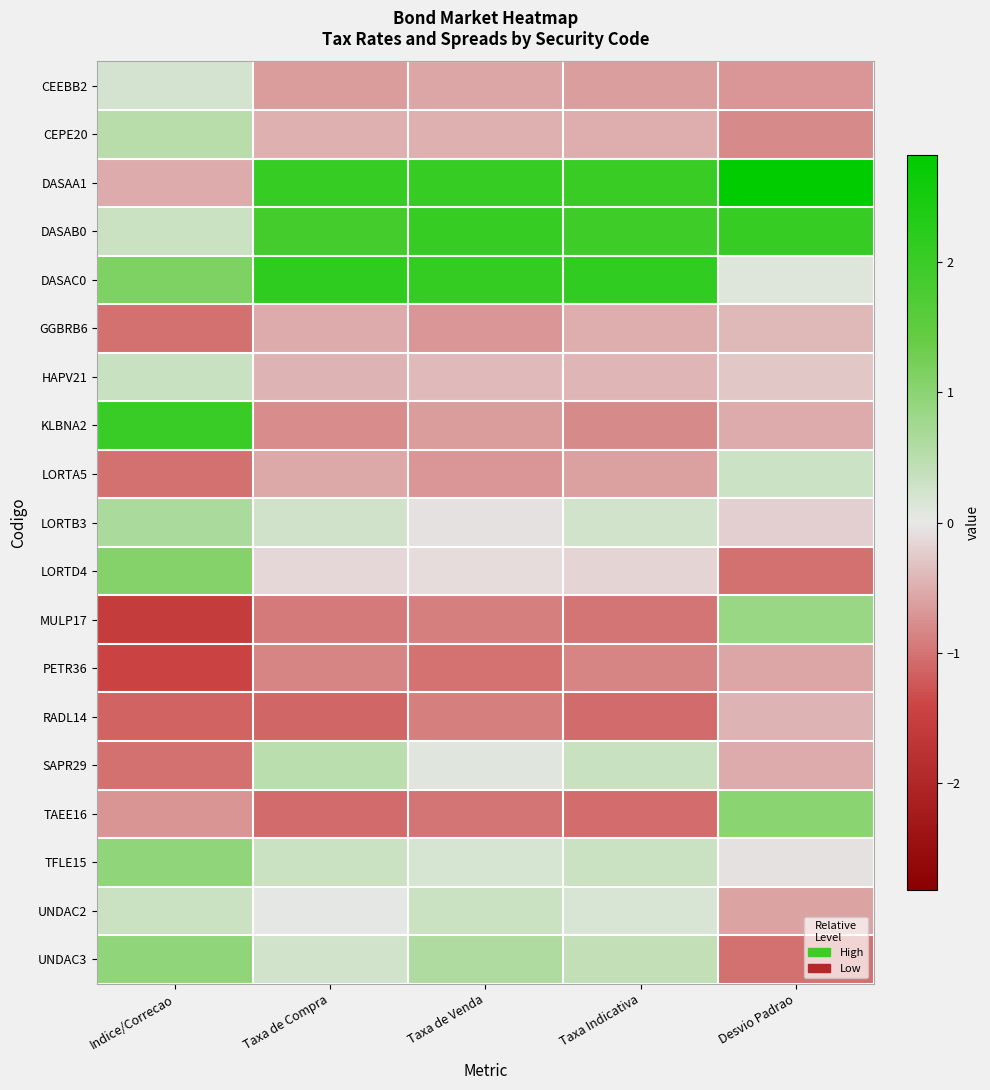

Count the number of data series in this chart.

19